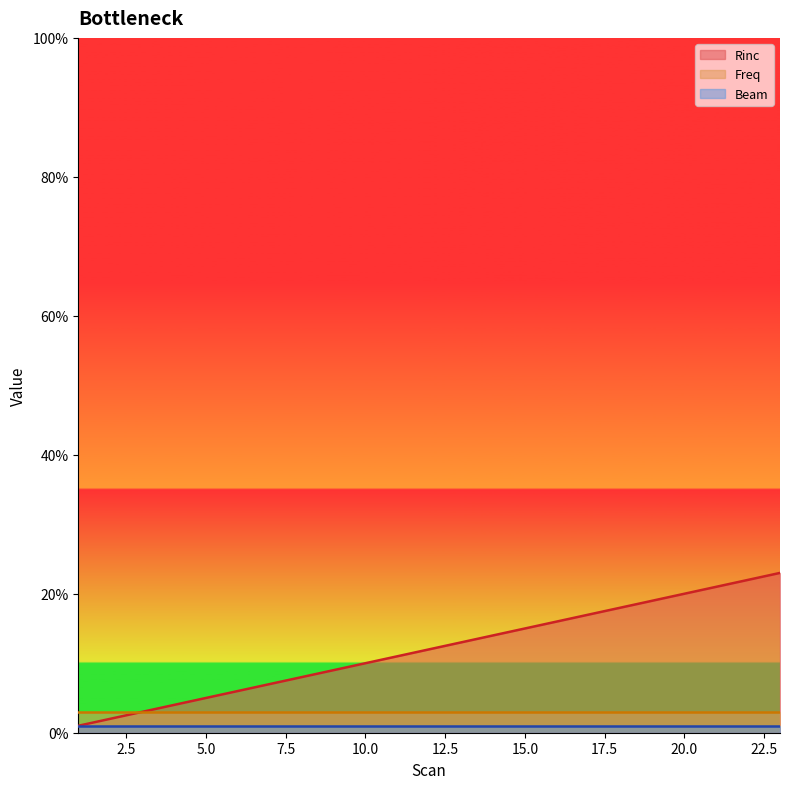

List the series in order of their overall mean, highest first.

Rinc, Freq, Beam